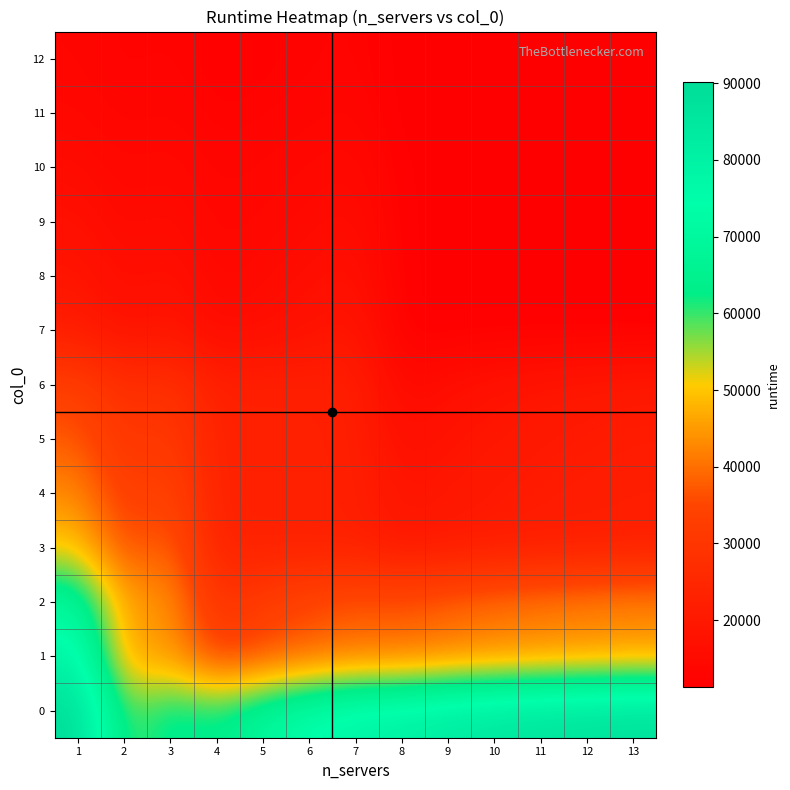

What is the total value across all series at 11?

322255.4